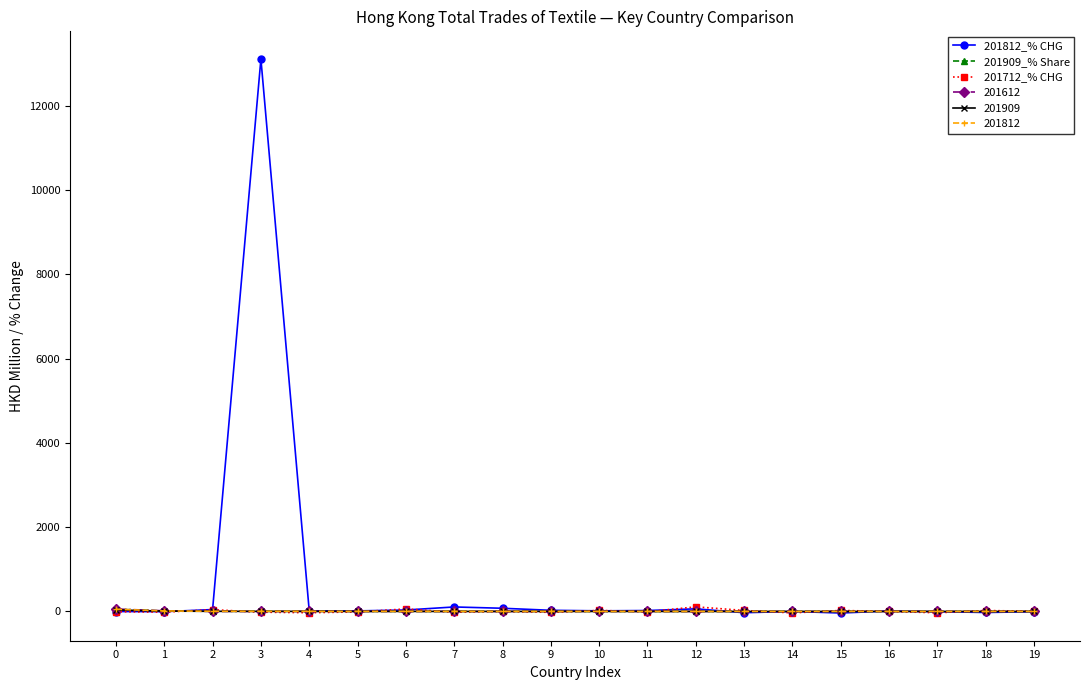

Is it true that 201812 equals 53.3 at 0?

True